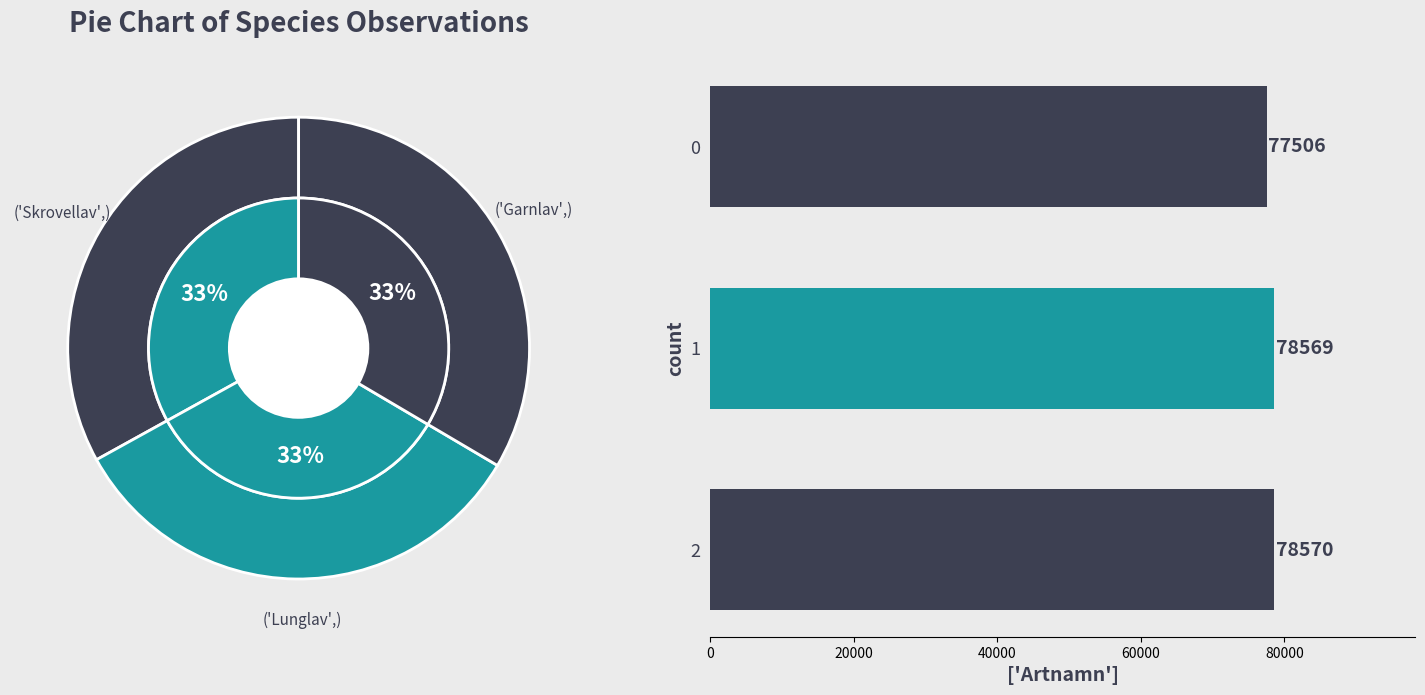

Does any single category account for the majority?

No